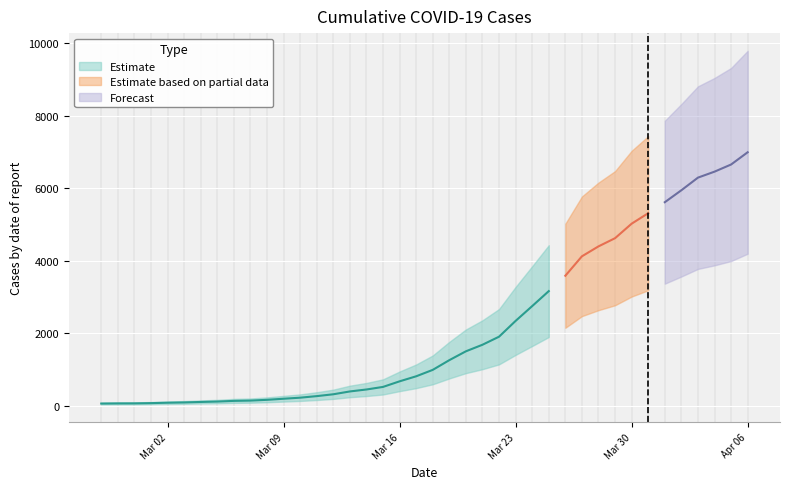

List the labels in order of value, smallest first.

2020-02-27, 2020-02-28, 2020-02-29, 2020-03-01, 2020-03-02, 2020-03-03, 2020-03-04, 2020-03-05, 2020-03-06, 2020-03-07, 2020-03-08, 2020-03-09, 2020-03-10, 2020-03-11, 2020-03-12, 2020-03-13, 2020-03-14, 2020-03-15, 2020-03-16, 2020-03-17, 2020-03-18, 2020-03-19, 2020-03-20, 2020-03-21, 2020-03-22, 2020-03-23, 2020-03-24, 2020-03-25, 2020-03-26, 2020-03-27, 2020-03-28, 2020-03-29, 2020-03-30, 2020-03-31, 2020-04-01, 2020-04-02, 2020-04-03, 2020-04-04, 2020-04-05, 2020-04-06